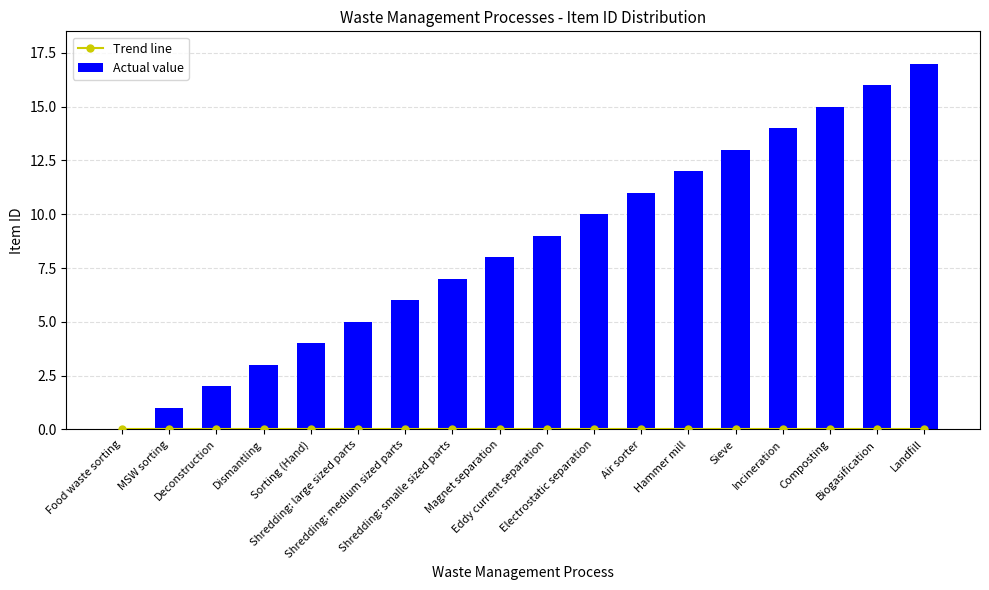

At how many categories does at least one series exceed 0?

17